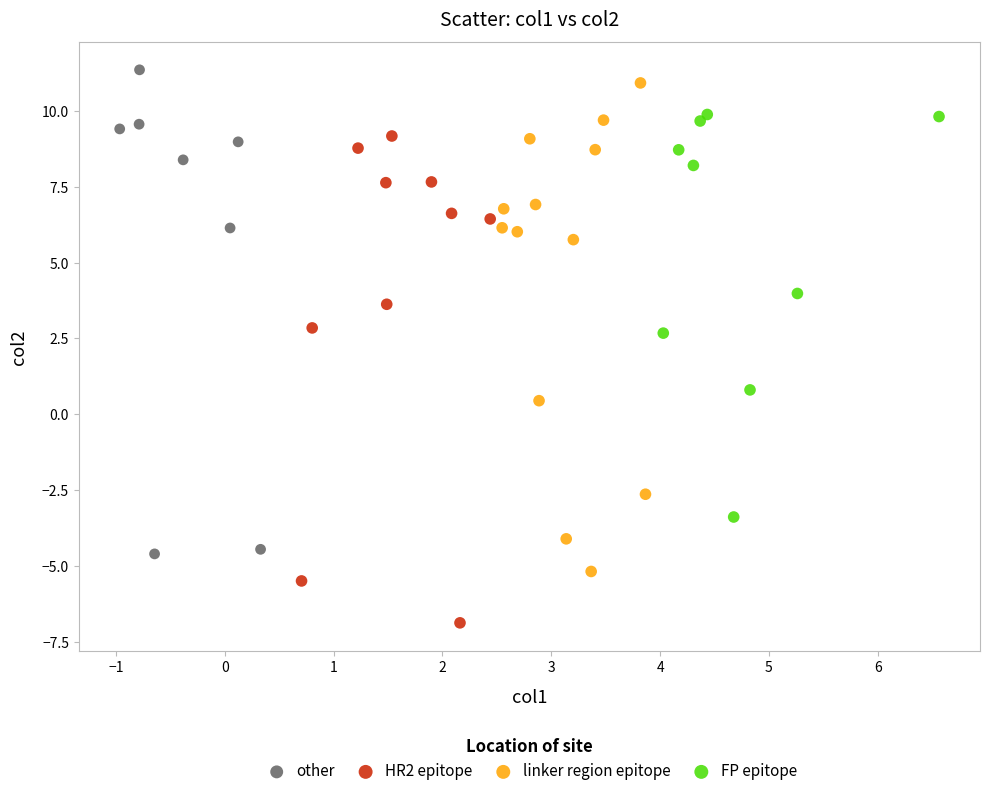

What are all the series names shown in the legend?

other, HR2 epitope, linker region epitope, FP epitope